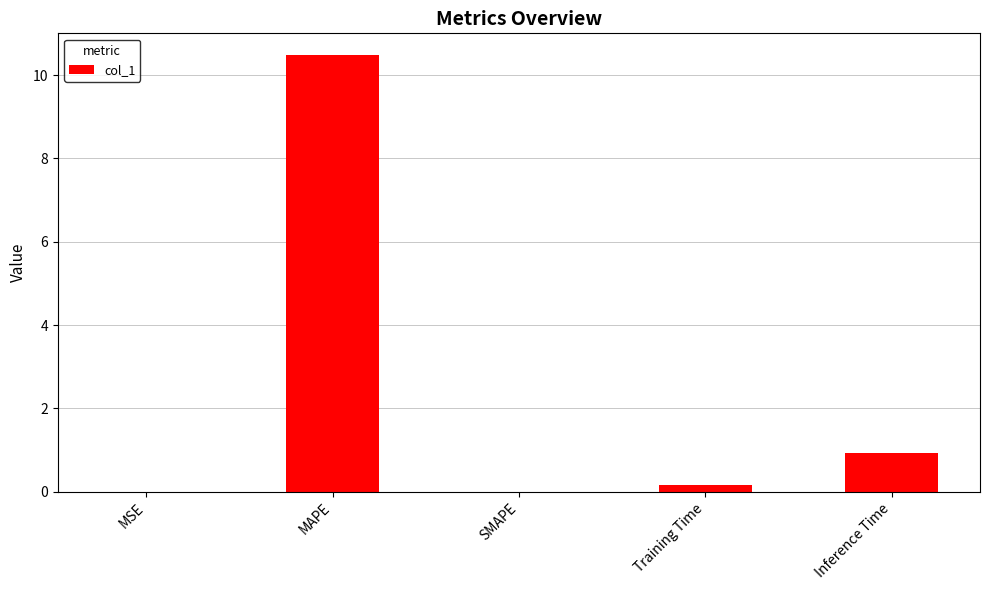

Which has a higher value, Inference Time or MSE?

Inference Time